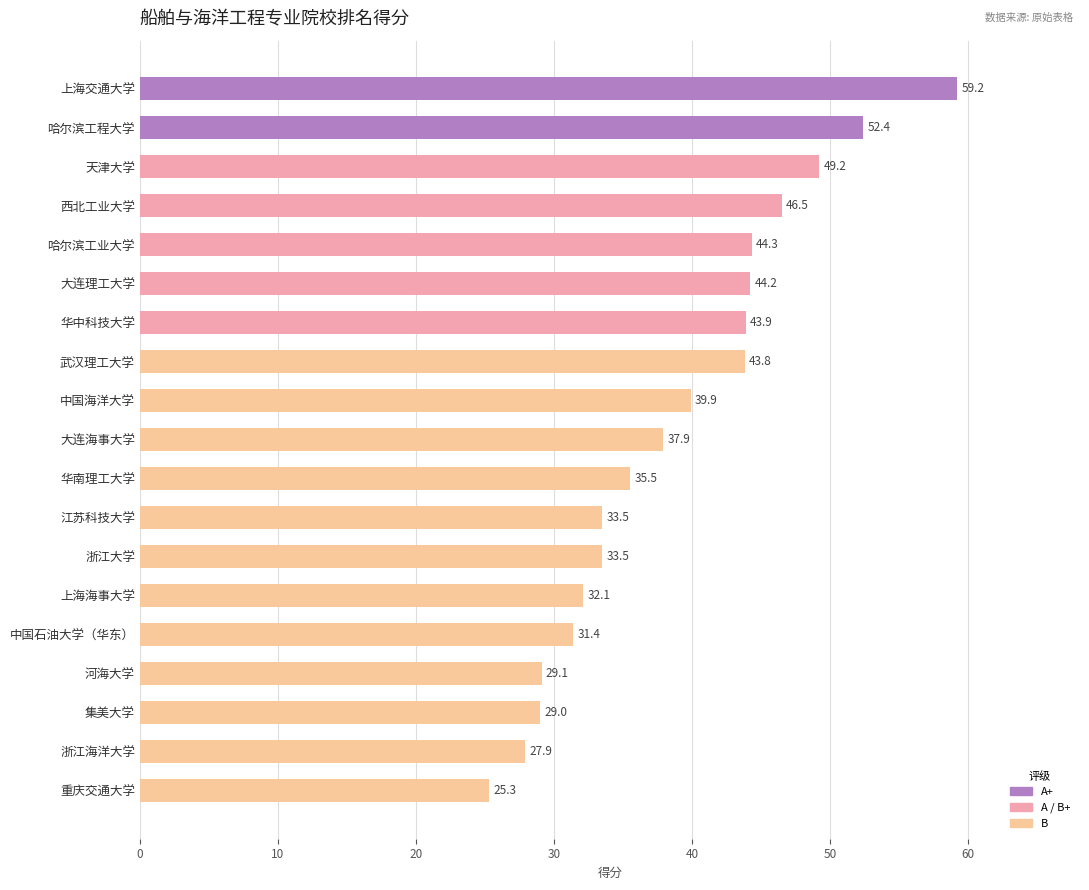

Reading bottom to top, transcribe all the data shown in this chart.

重庆交通大学=25.3	浙江海洋大学=27.9	集美大学=29.0	河海大学=29.1	中国石油大学（华东）=31.4	上海海事大学=32.1	浙江大学=33.5	江苏科技大学=33.5	华南理工大学=35.5	大连海事大学=37.9	中国海洋大学=39.9	武汉理工大学=43.8	华中科技大学=43.9	大连理工大学=44.2	哈尔滨工业大学=44.3	西北工业大学=46.5	天津大学=49.2	哈尔滨工程大学=52.4	上海交通大学=59.2